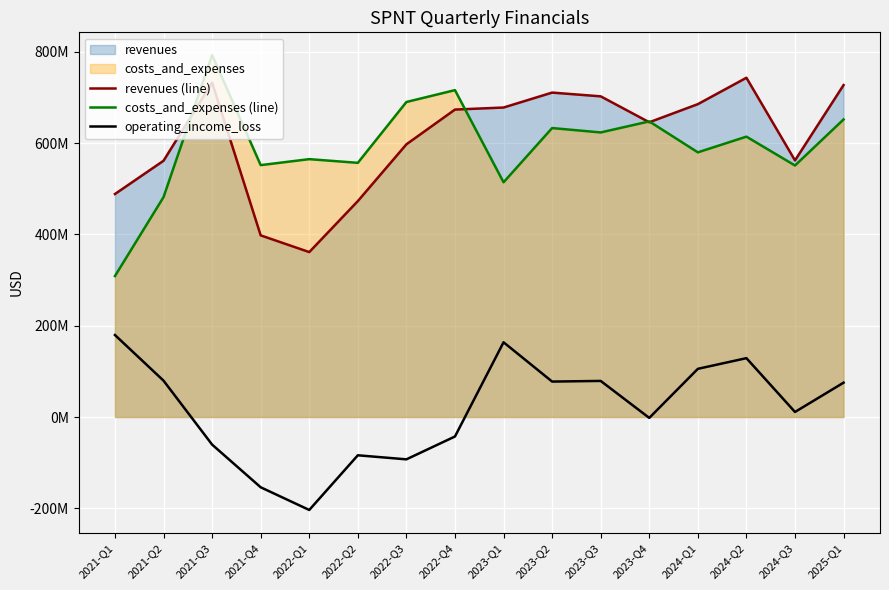

At which label does costs_and_expenses (line) reach its minimum?

2021-Q1